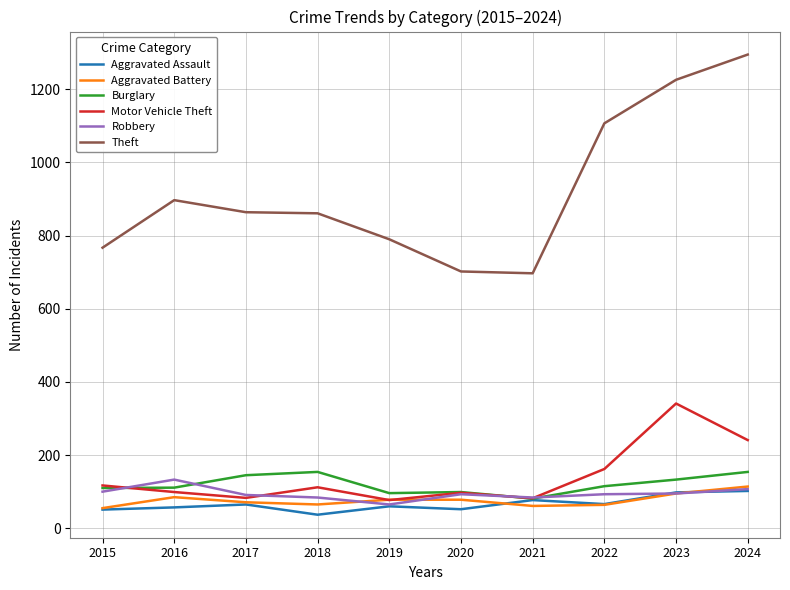

What are all the series names shown in the legend?

Aggravated Assault, Aggravated Battery, Burglary, Motor Vehicle Theft, Robbery, Theft